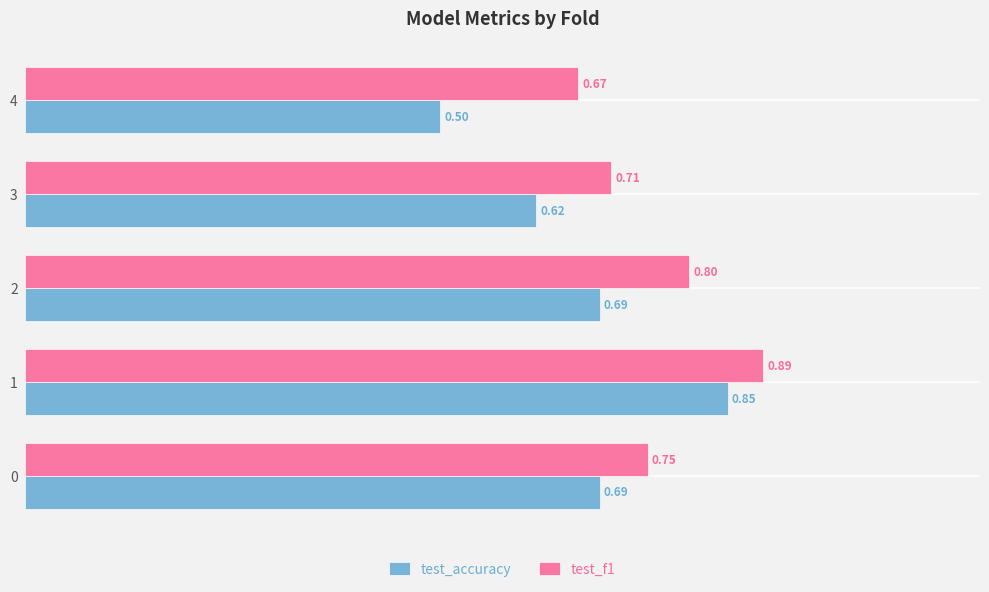

What is the difference between the second highest and second lowest values in the test_accuracy series?

0.1